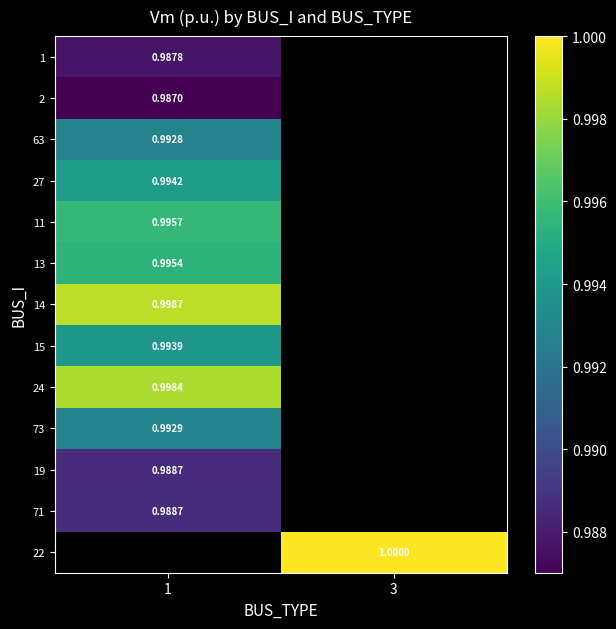

Is the value of 11 at 1 greater than the value of 27 at 1?

Yes